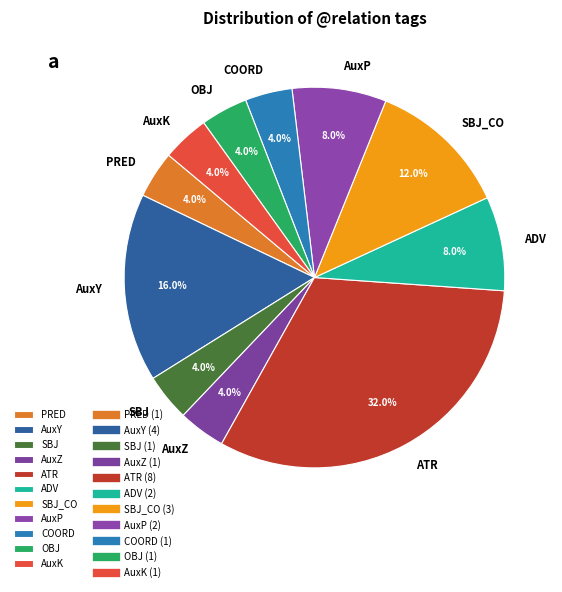

Which has a higher value, SBJ_CO or AuxZ?

SBJ_CO